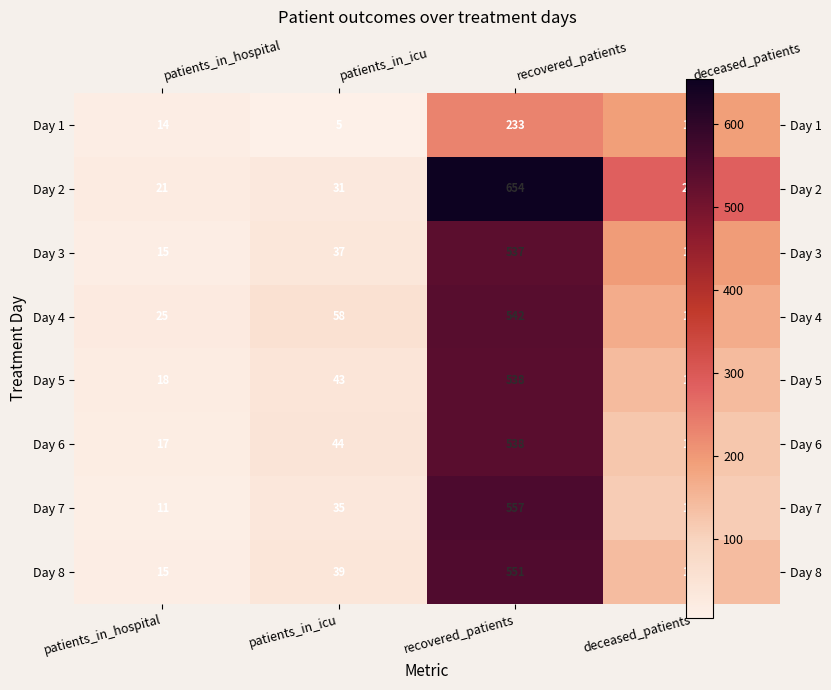

Is it true that Day 7 equals 557 at recovered_patients?

True